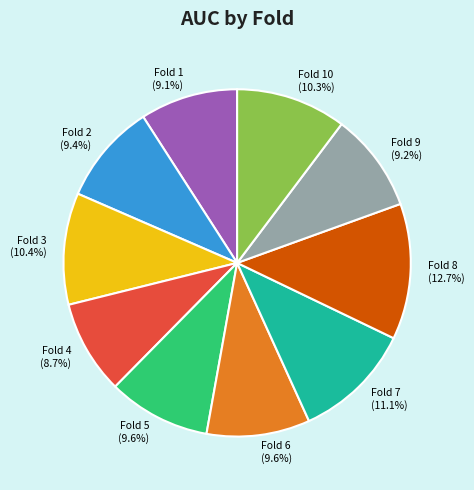

Is Fold 6 the majority of the pie?

No